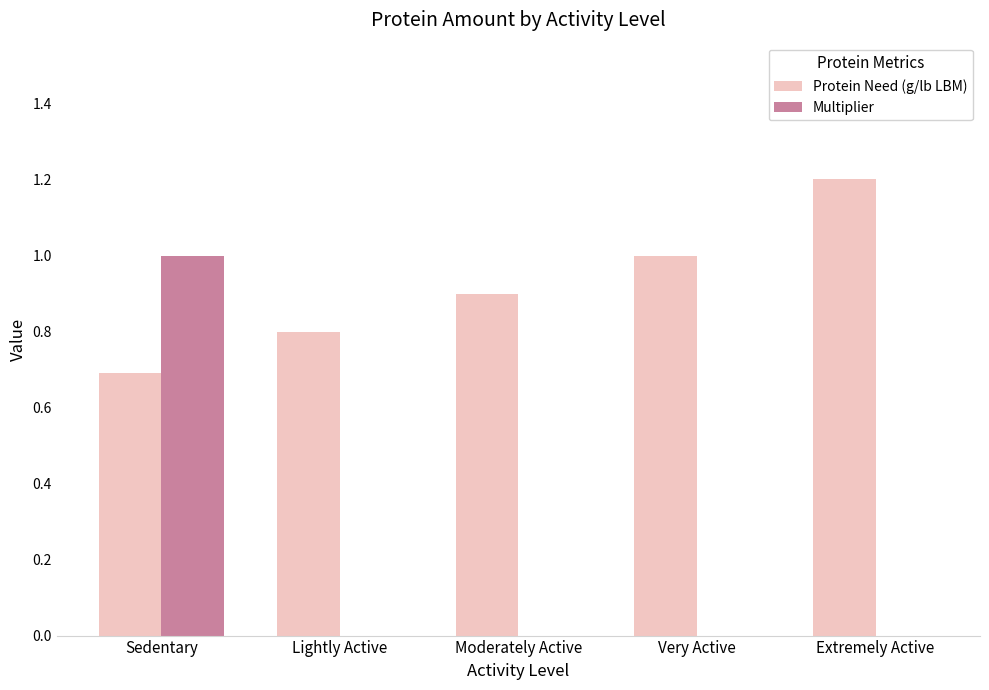

Which category has the highest value across all series?

Extremely Active